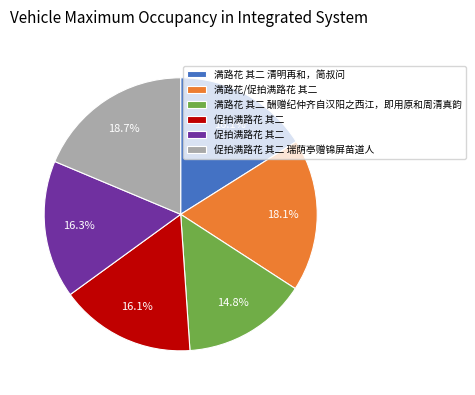

Does any single category account for the majority?

No